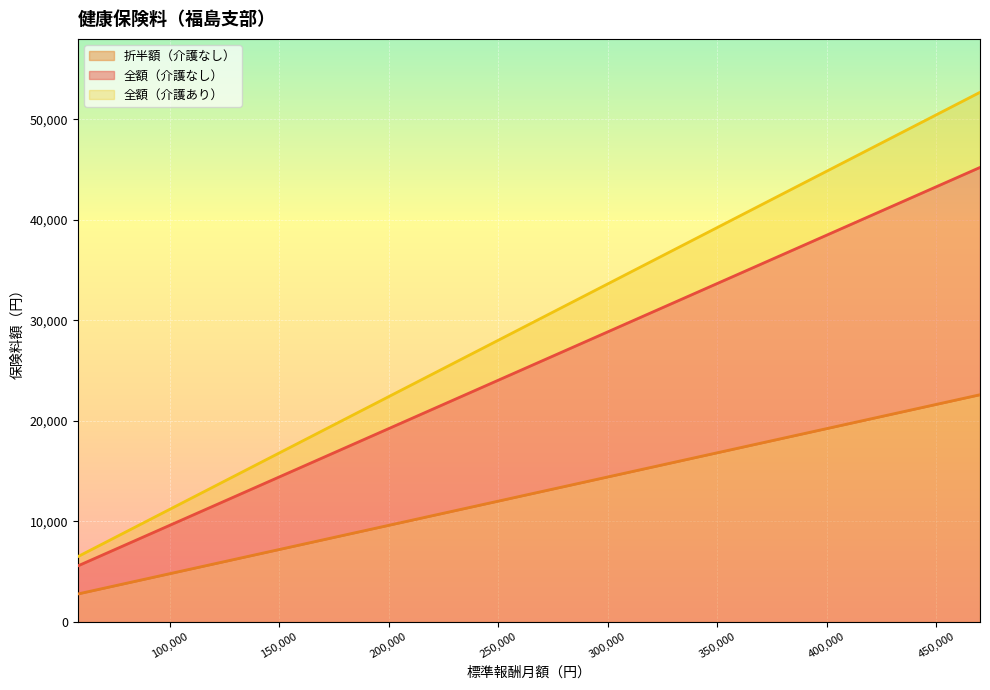

Rank the series by their maximum value, from highest to lowest.

全額（介護あり）, 全額（介護なし）, 折半額（介護なし）